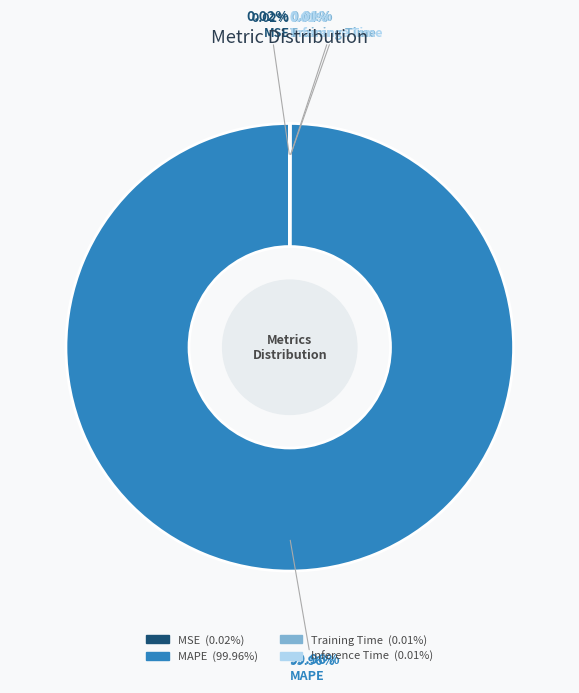

What portion of the pie excludes Inference Time?

100.0%